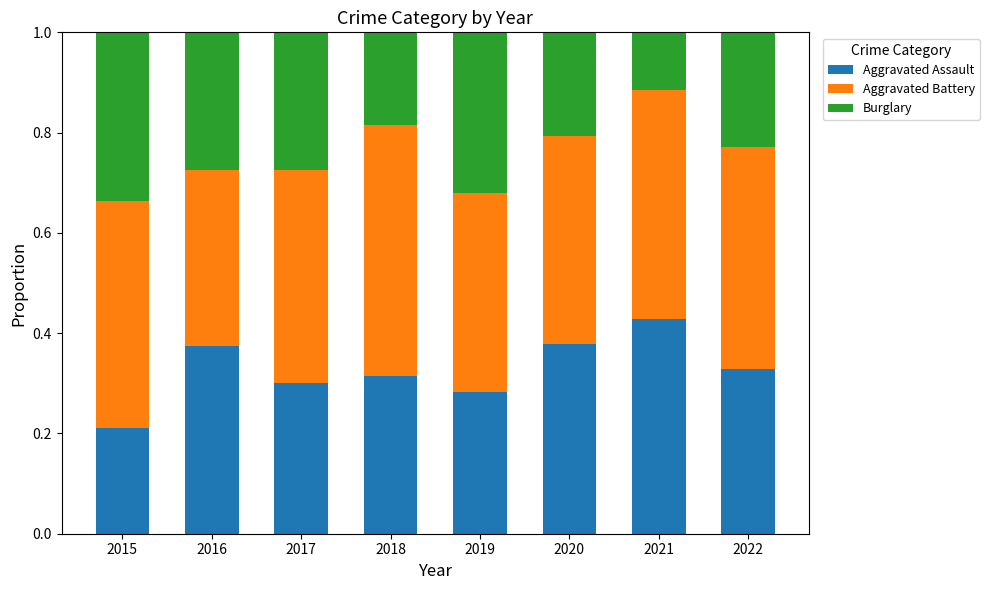

What is the total value across all series at 2022?

1.0